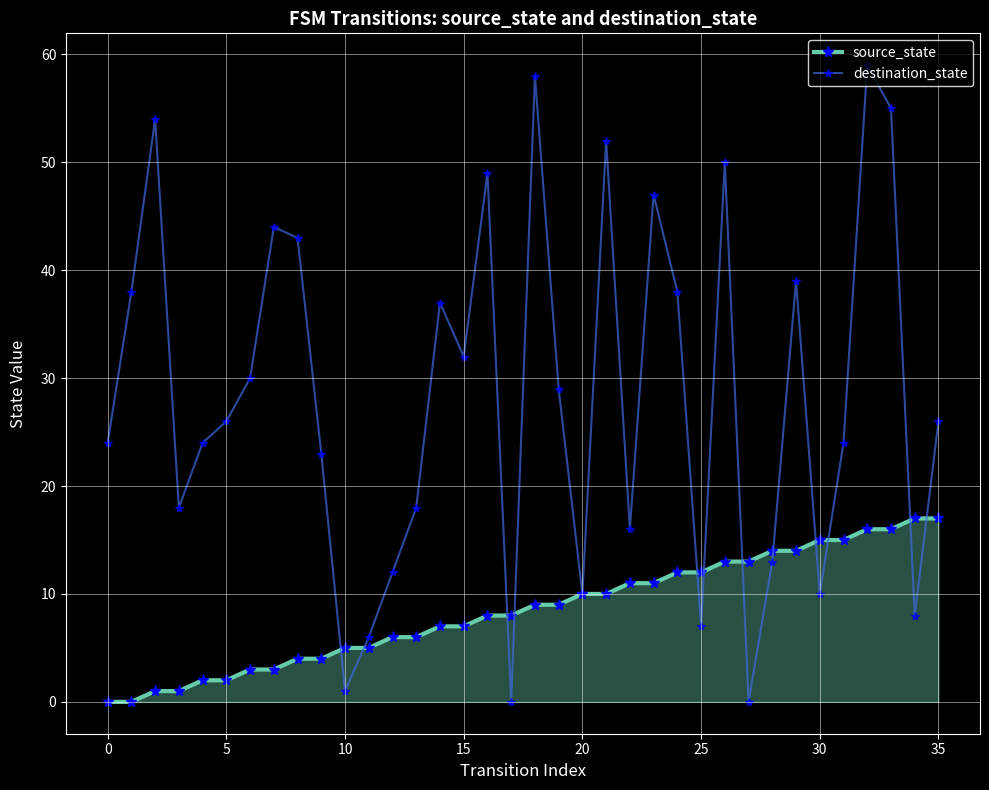

True or false: destination_state has more than 1 interior local peaks.

True